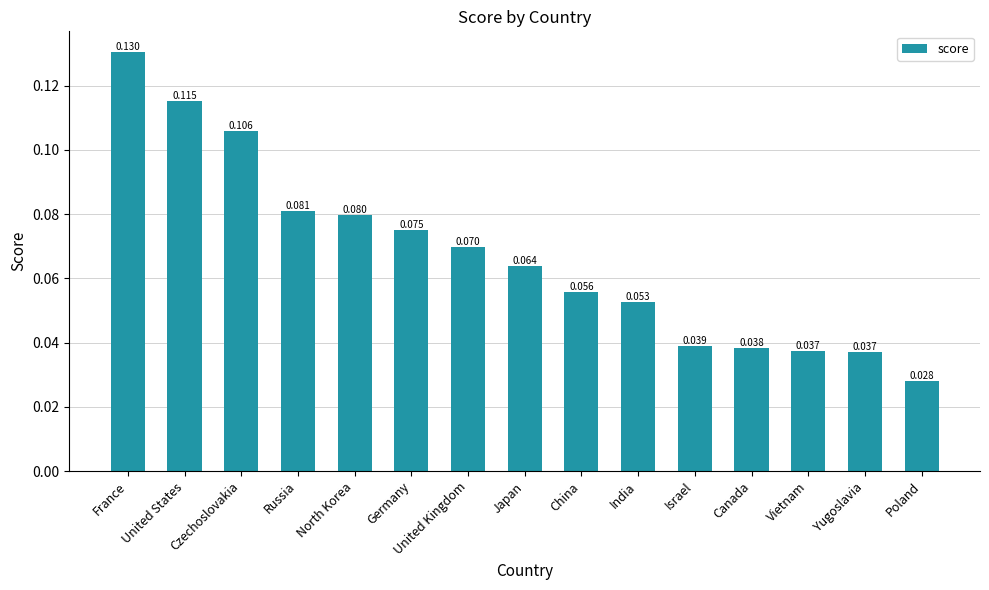

At which category does the chart reach its minimum across all series?

Poland